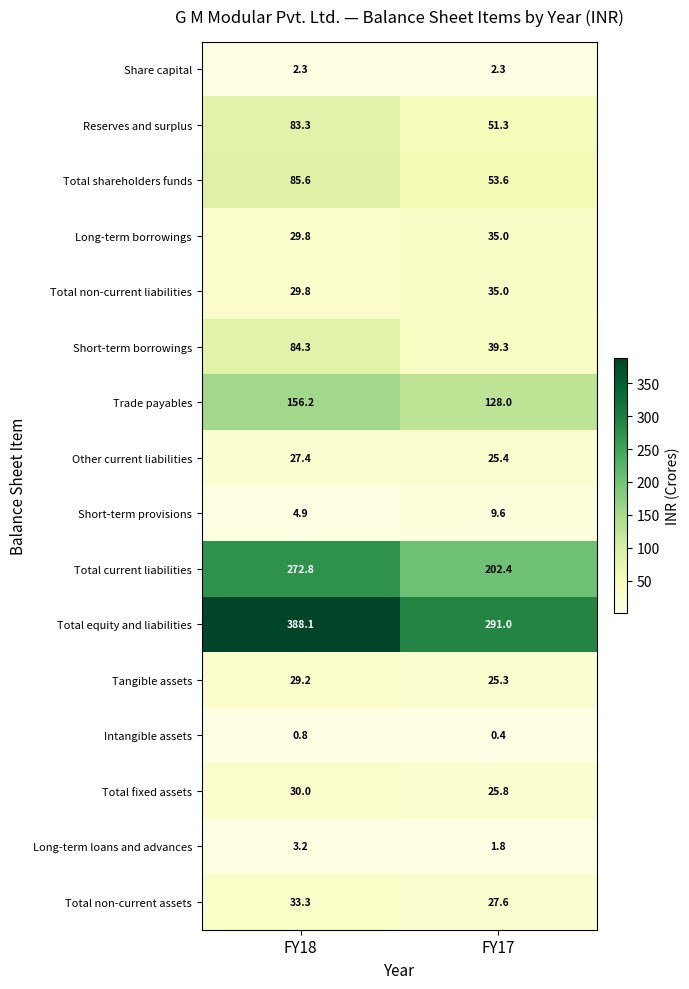

How many data points in Total equity and liabilities are less than 388?

1